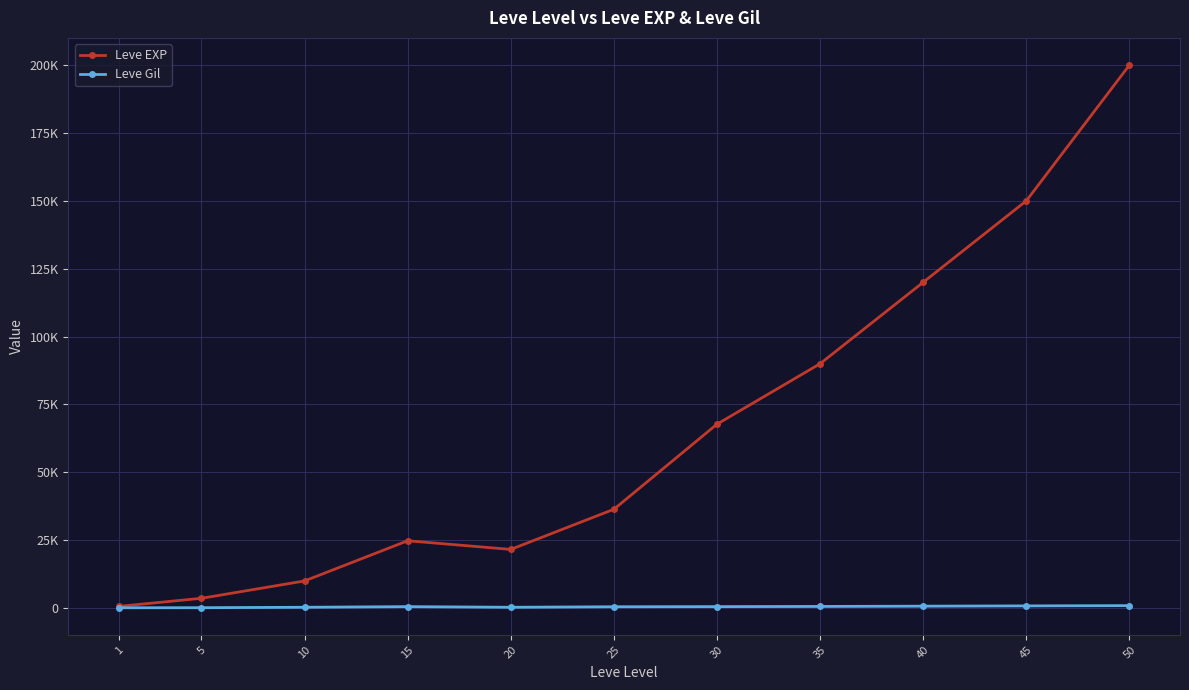

Does the chart have visible grid lines?

Yes